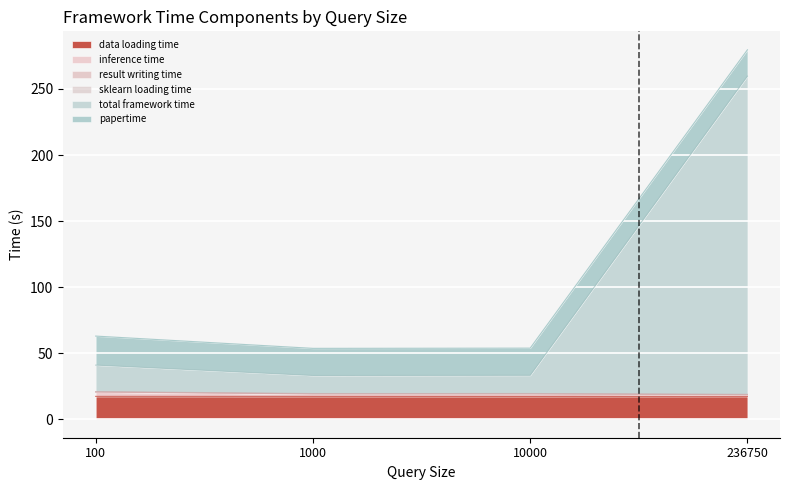

What is the minimum value for data loading time?

17.3